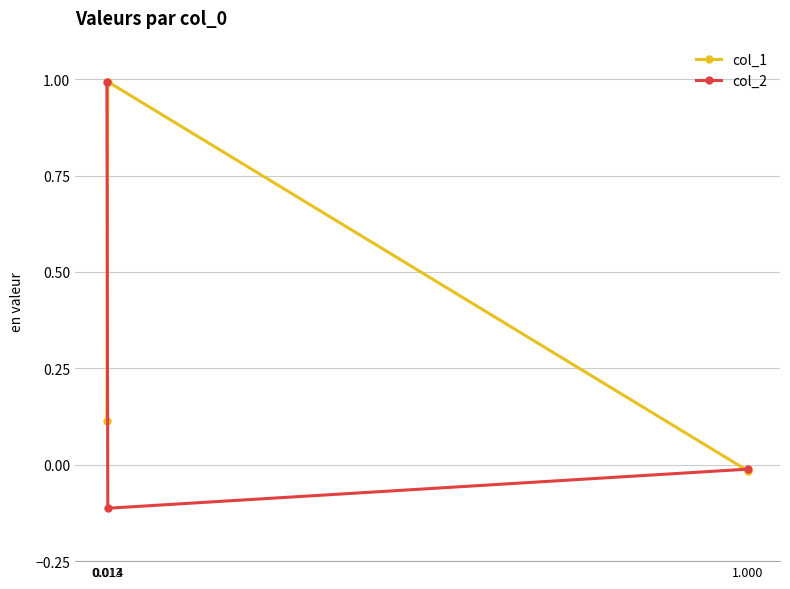

Reading left to right, what are all the values shown in this chart?

col_1: 1.000=-0.0	0.014=1.0	0.013=0.1
col_2: 1.000=-0.0	0.014=-0.1	0.013=1.0